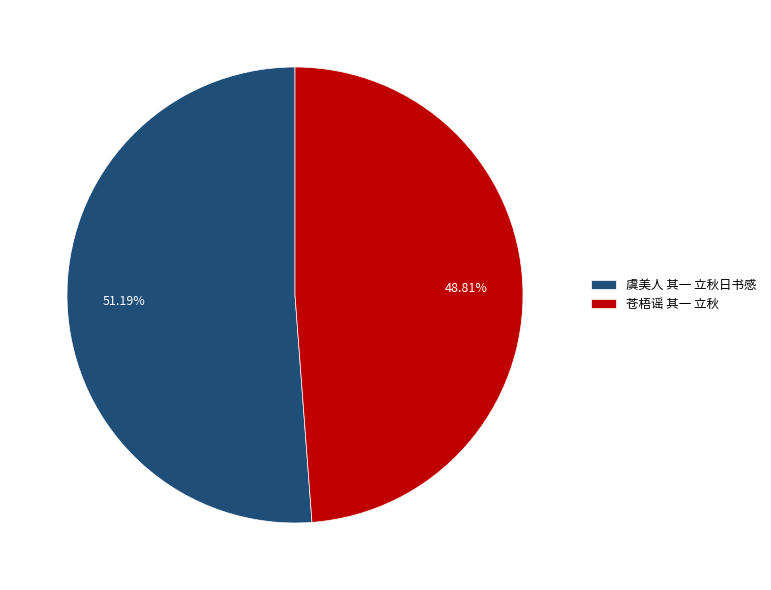

How many slices are in this pie chart?

2